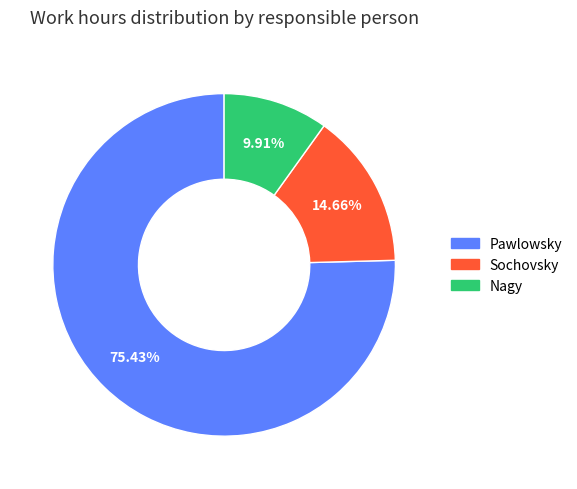

The Sochovsky slice represents 26% of the pie. True or false?

False